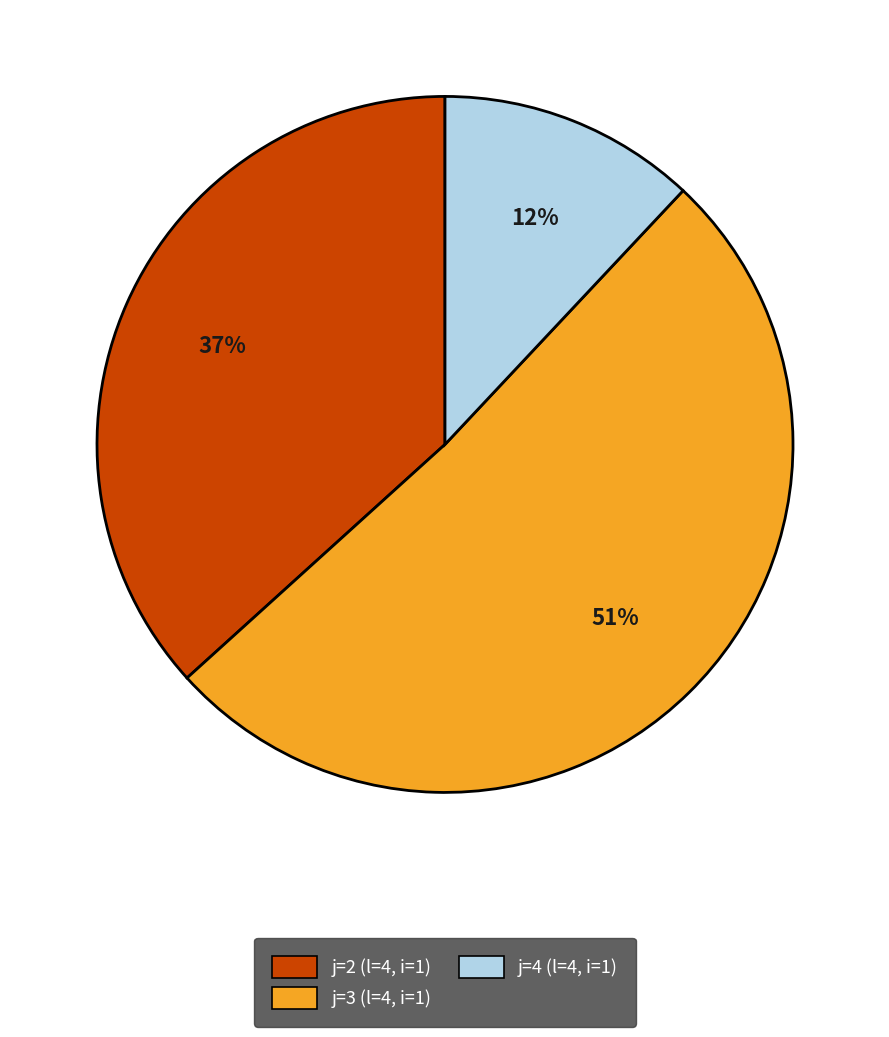

How many segments does this pie chart have?

3